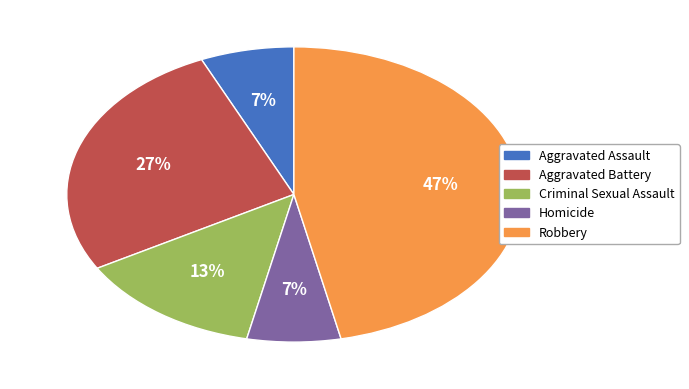

To the nearest percent, what is the difference between the Aggravated Assault and Robbery slice percentages?

40%